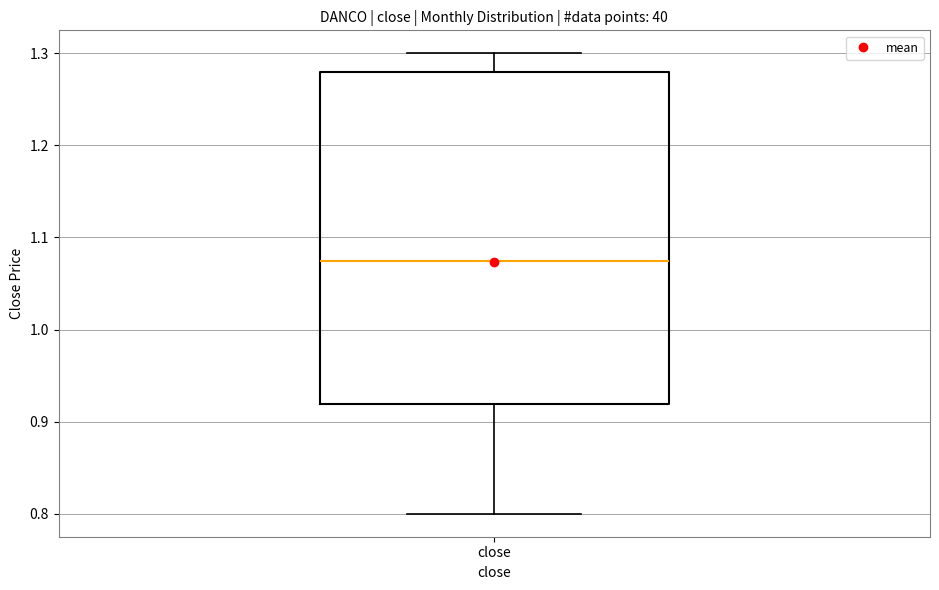

Read this box plot against the y-axis: the position of the median line, the range covered by the box, and the ends of both whiskers. The values are not printed on the chart, so give them approximately, as read against the axis.

median 1.08, box 0.92 to 1.28, whiskers 0.80 to 1.30